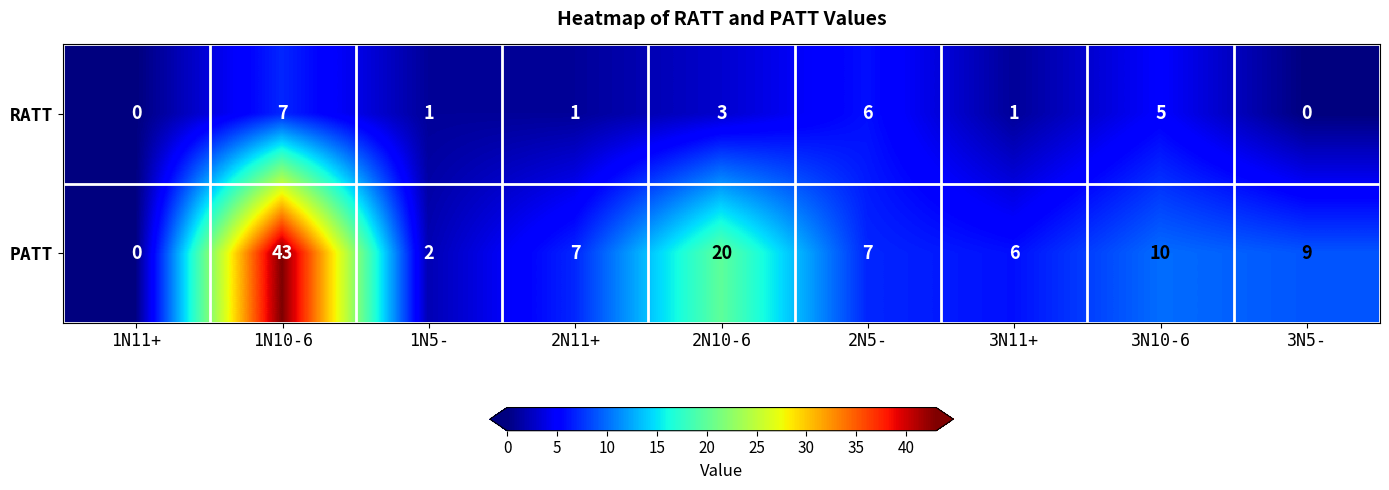

At how many categories does at least one series exceed 38?

1